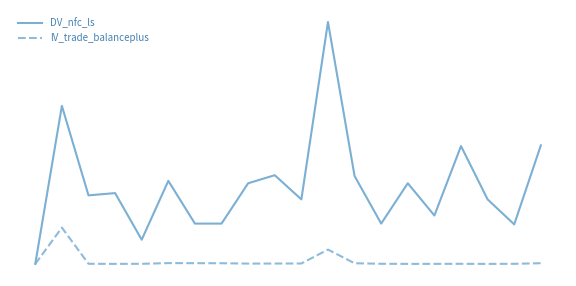

Where is lV_trade_balanceplus nearest to the value 2?

11